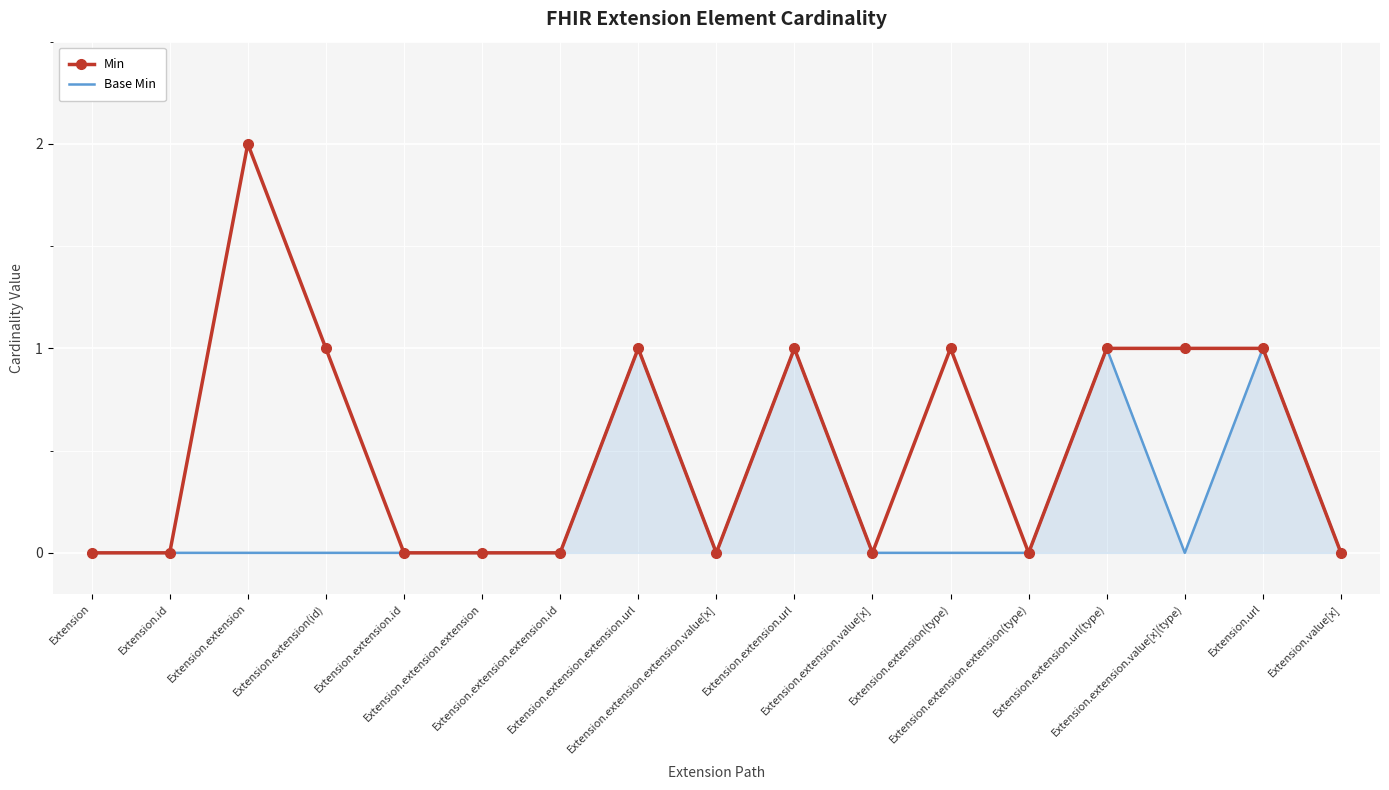

List the series in order of their peak value, highest first.

Min, Base Min